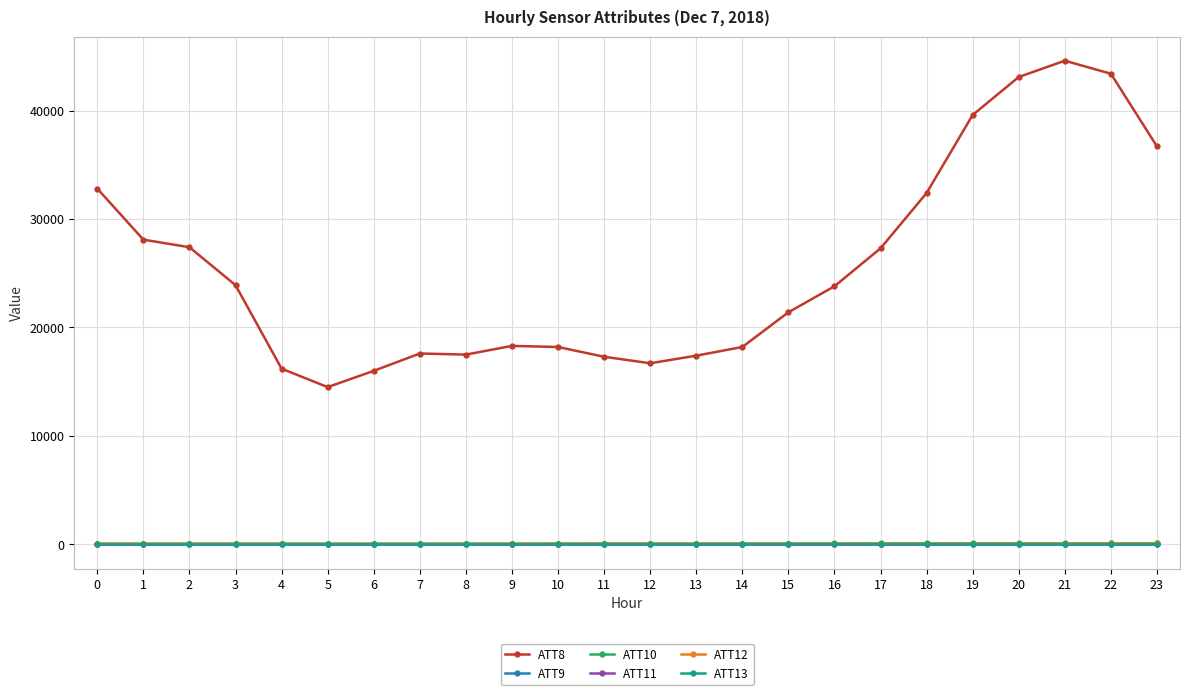

What is the lowest value of the ATT9 series?

1.1